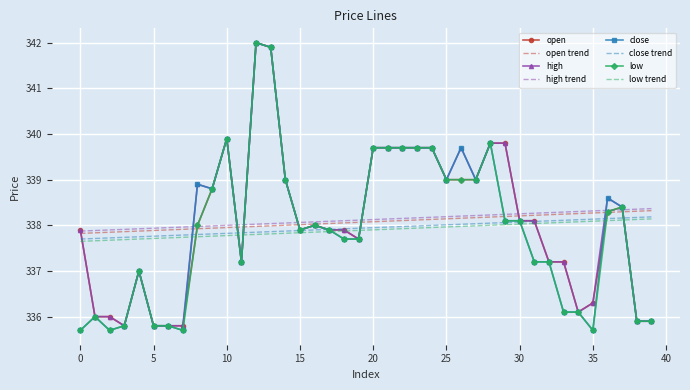

What is the smallest value displayed?

335.7